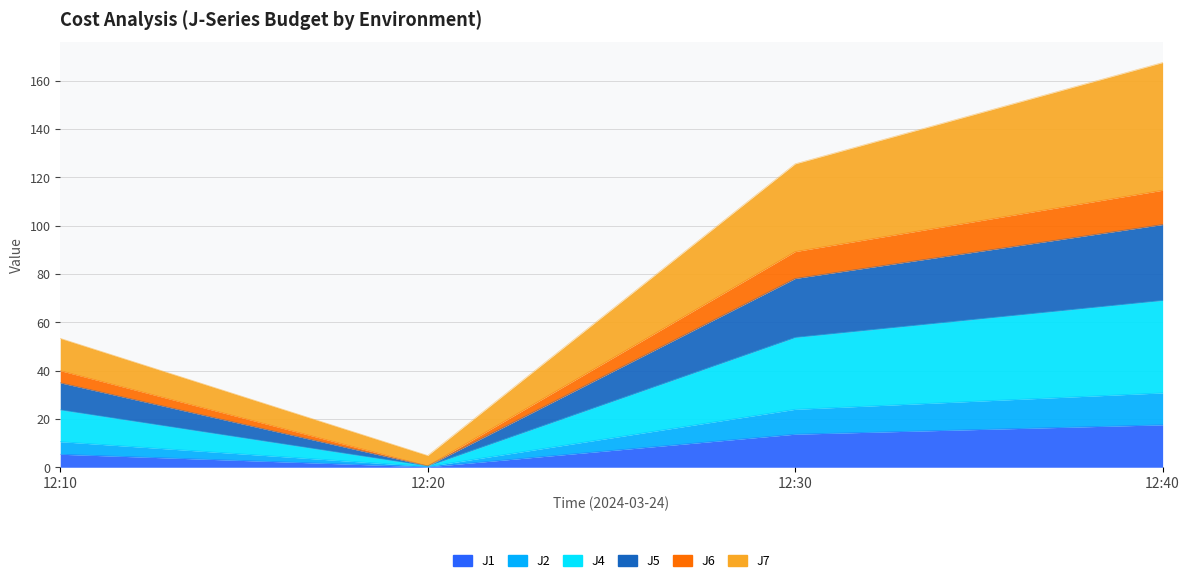

What is the maximum value shown in the chart?

167.6